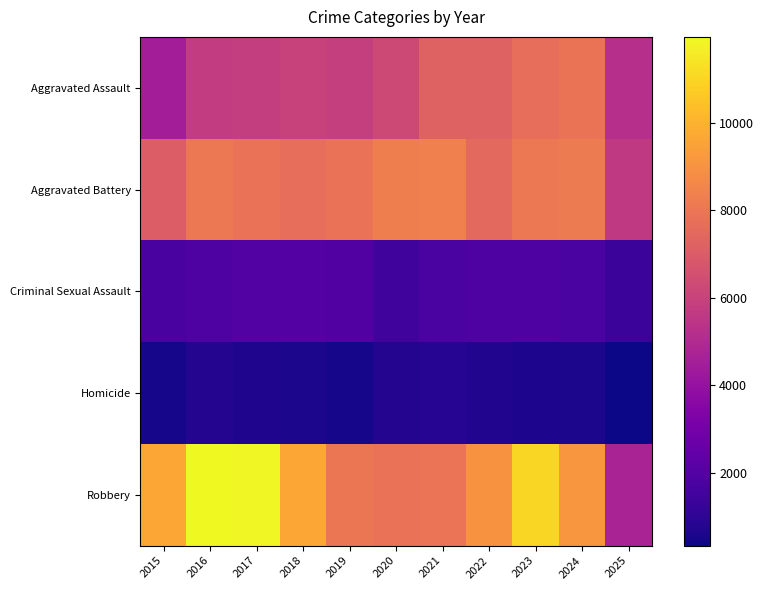

Rank the series by their maximum value, from highest to lowest.

Robbery, Aggravated Battery, Aggravated Assault, Criminal Sexual Assault, Homicide